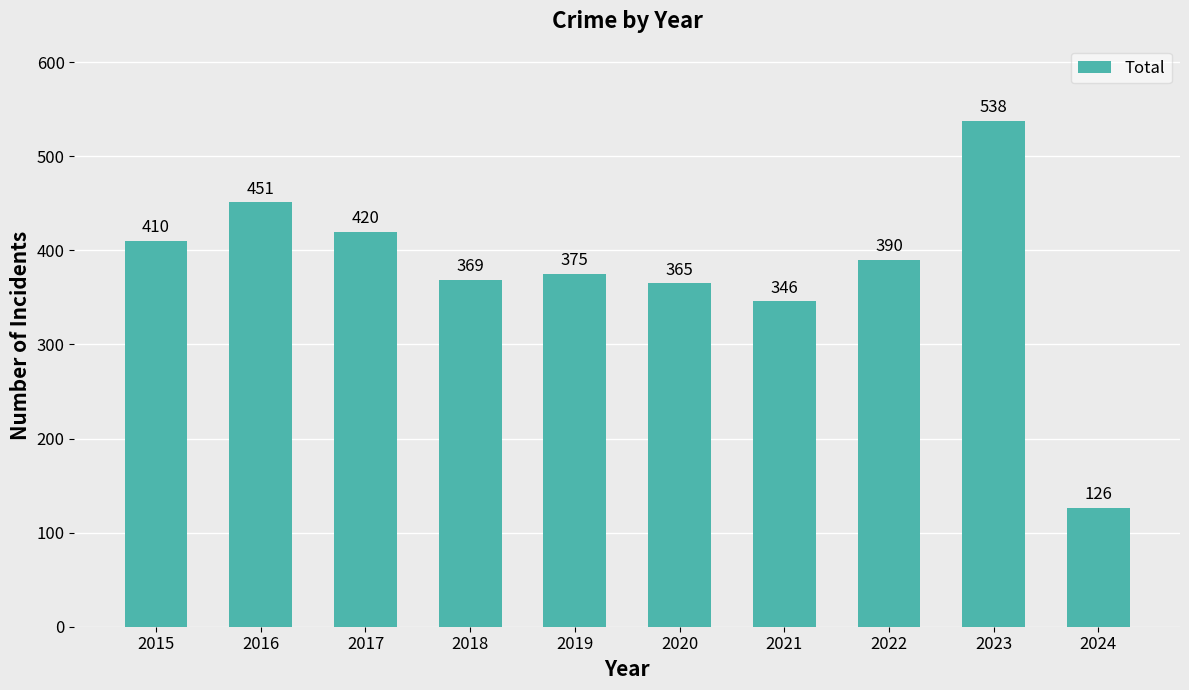

At which category does the chart reach its minimum across all series?

2024